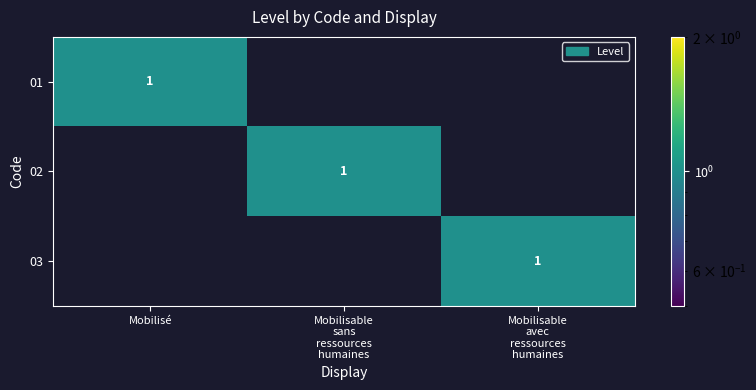

At which category is the sum across all series the highest?

Mobilisé